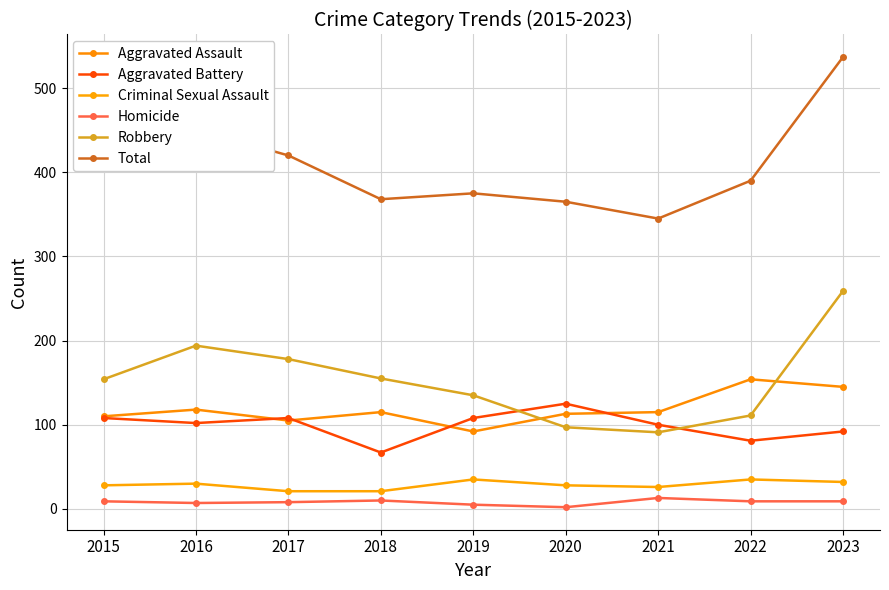

The value of Aggravated Battery at 2022 is 81. True or false?

True